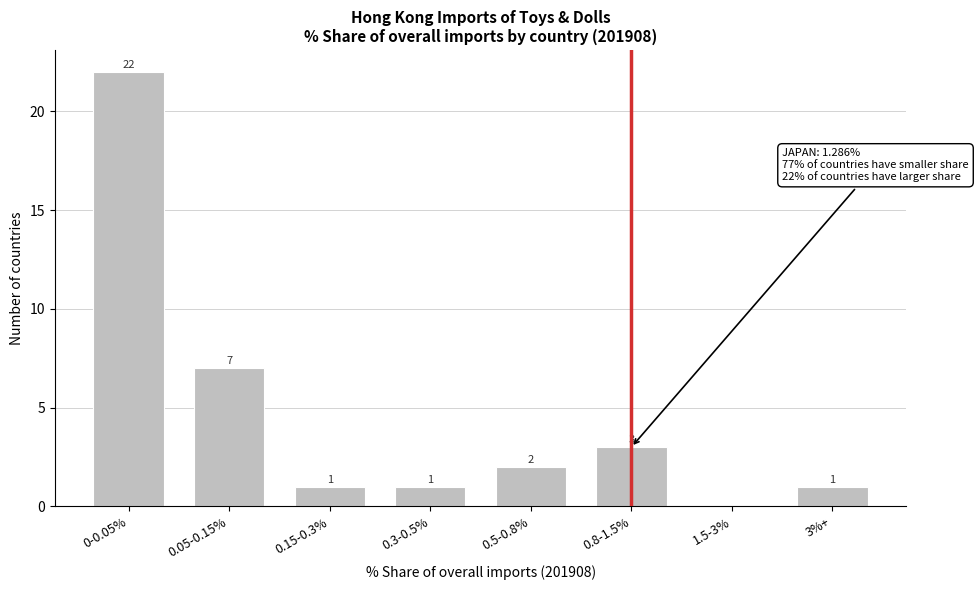

Reading left to right, extract all data points from this chart.

0-0.05%=22	0.05-0.15%=7	0.15-0.3%=1	0.3-0.5%=1	0.5-0.8%=2	0.8-1.5%=3	1.5-3%=0	3%+=1